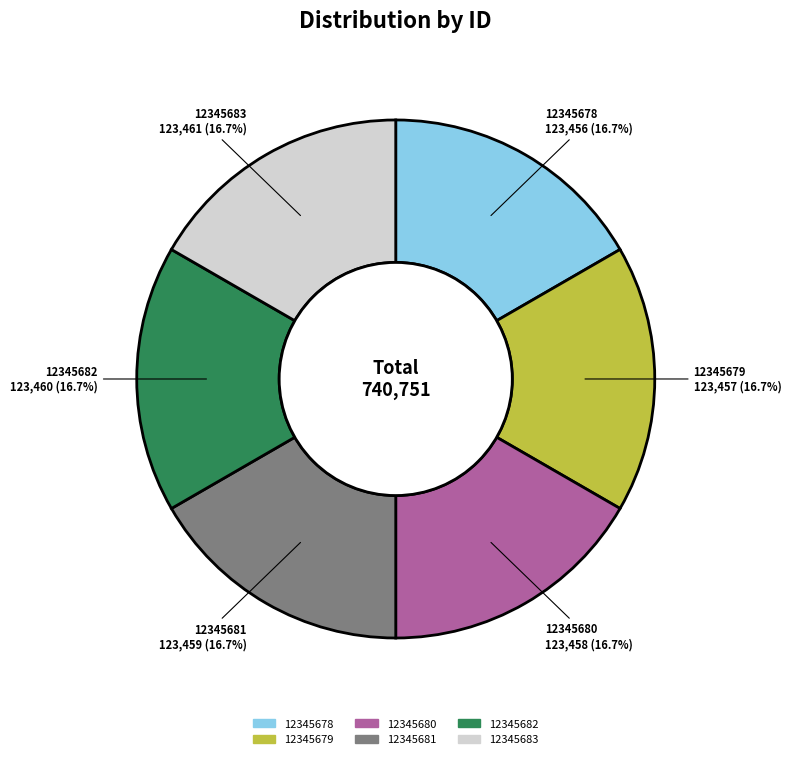

What is the ratio of the value at 12345678 to the value at 12345681?

1.0